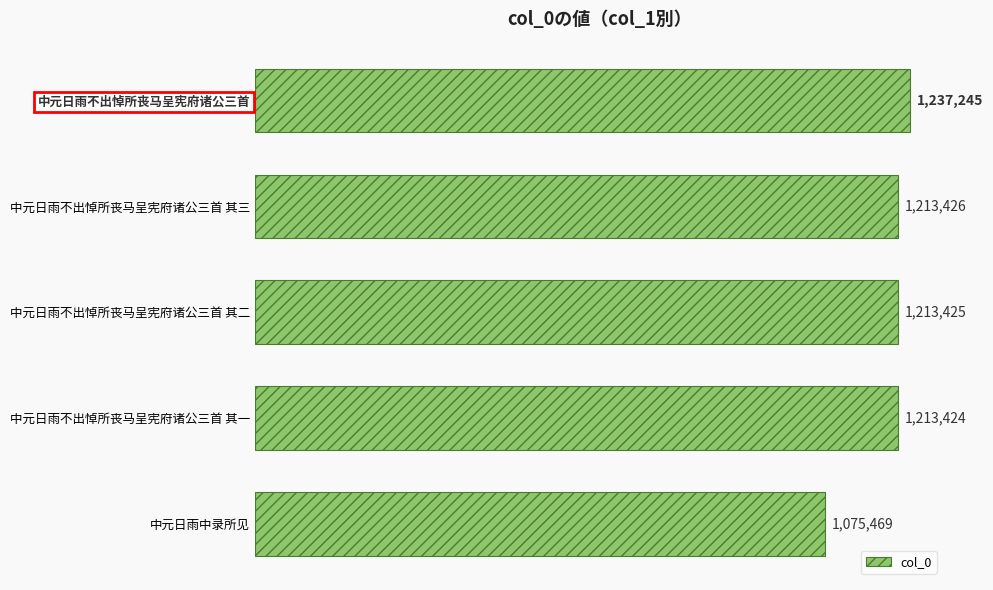

List the labels in order of value, smallest first.

中元日雨中录所见, 中元日雨不出悼所丧马呈宪府诸公三首 其一, 中元日雨不出悼所丧马呈宪府诸公三首 其二, 中元日雨不出悼所丧马呈宪府诸公三首 其三, 中元日雨不出悼所丧马呈宪府诸公三首